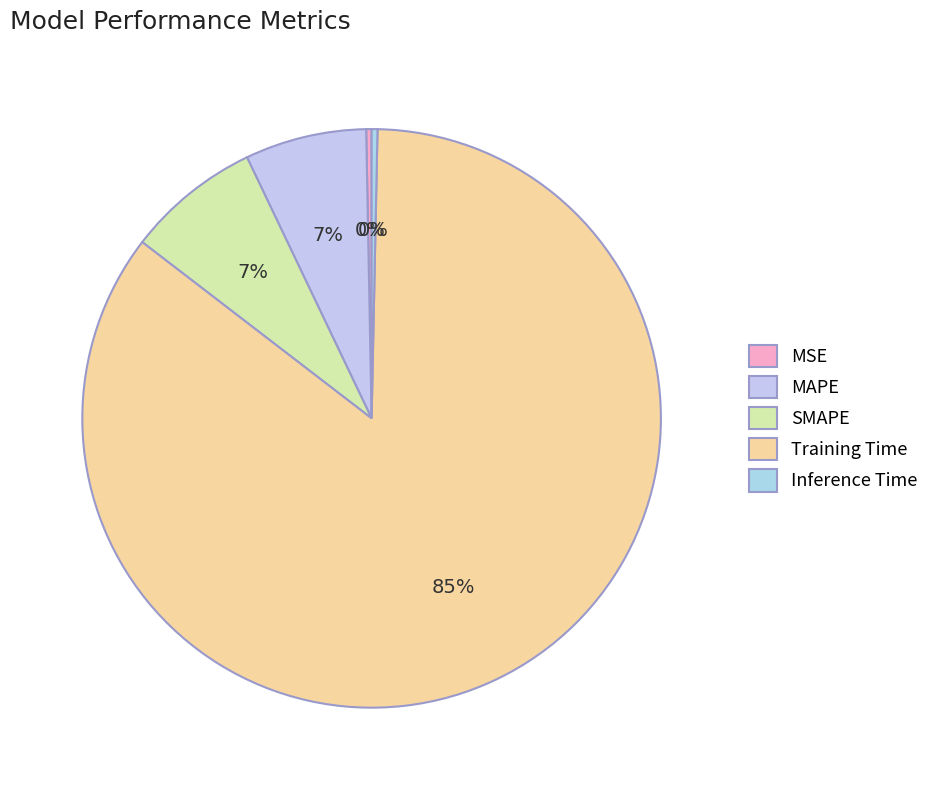

The SMAPE slice represents 7% of the pie. True or false?

True